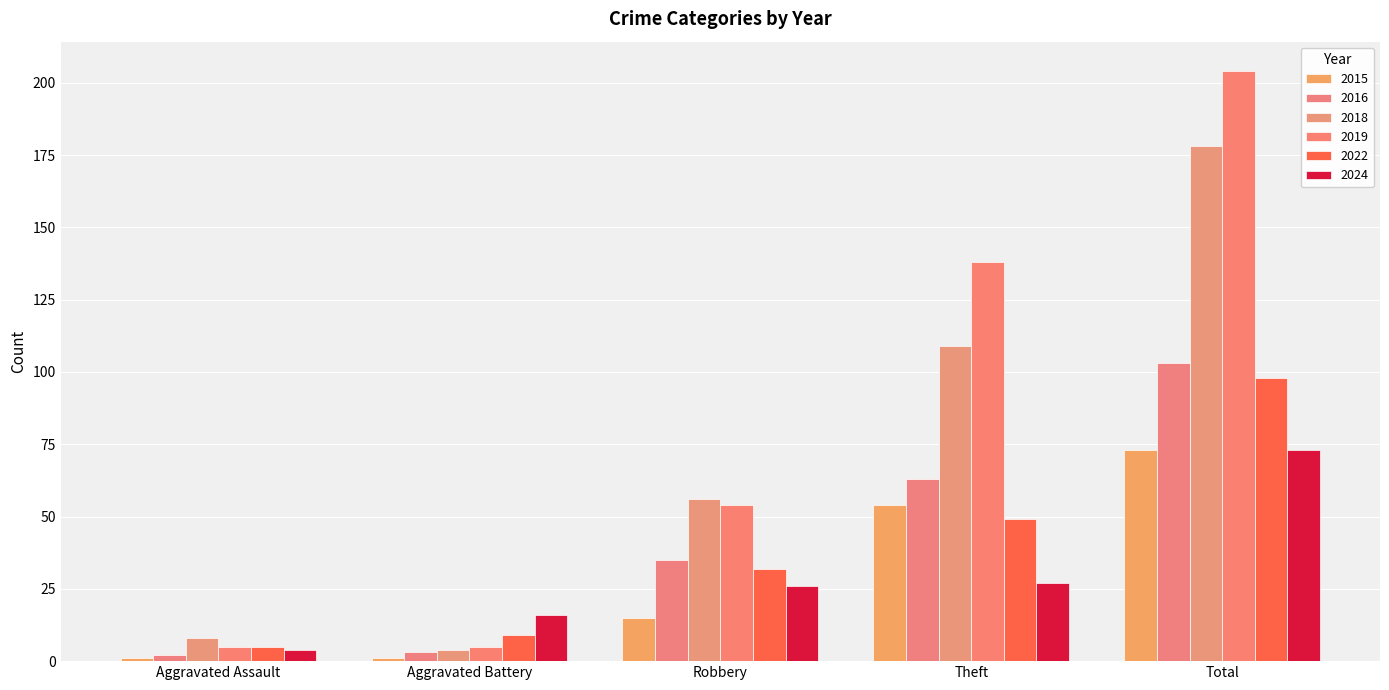

What is the difference between the 2015 values at Aggravated Battery and Theft?

53